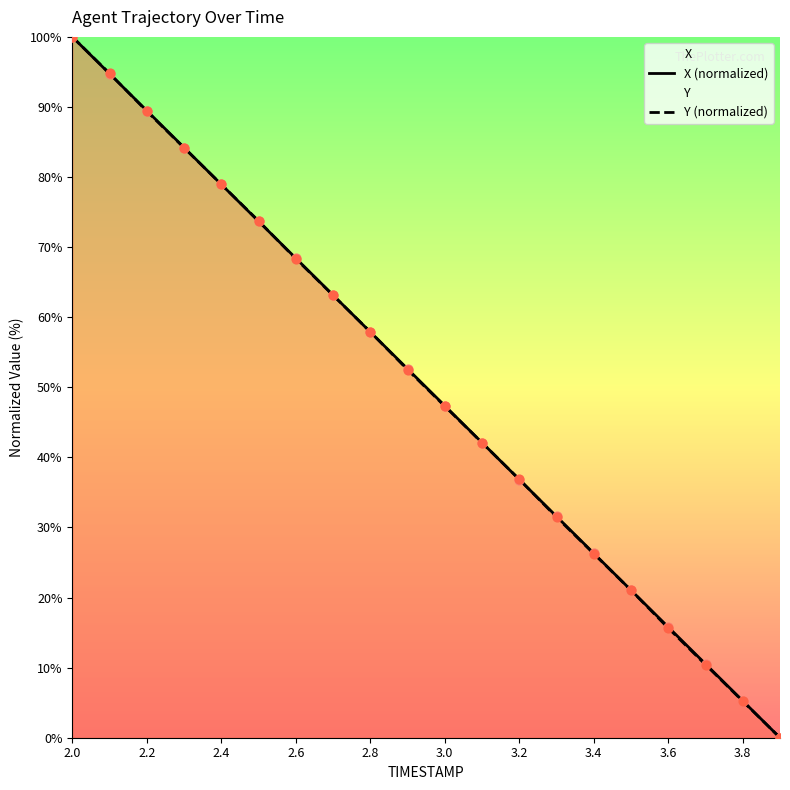

At which category is the sum across all series the highest?

2.0